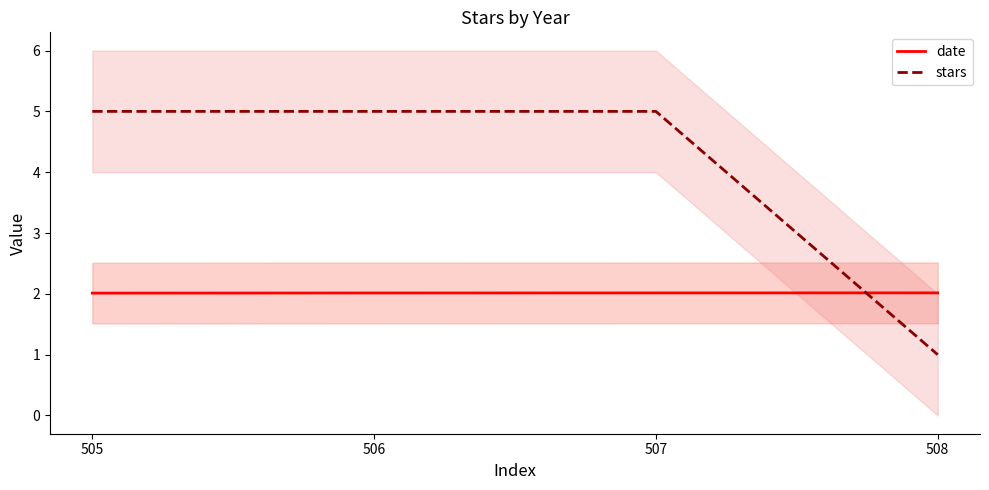

Which series has the largest total across all categories?

stars